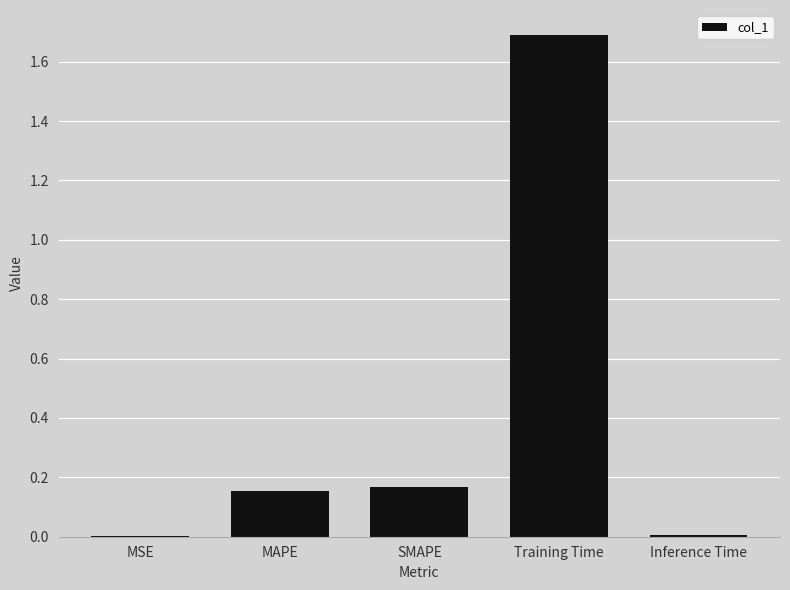

The value at MSE is 0.0. True or false?

True